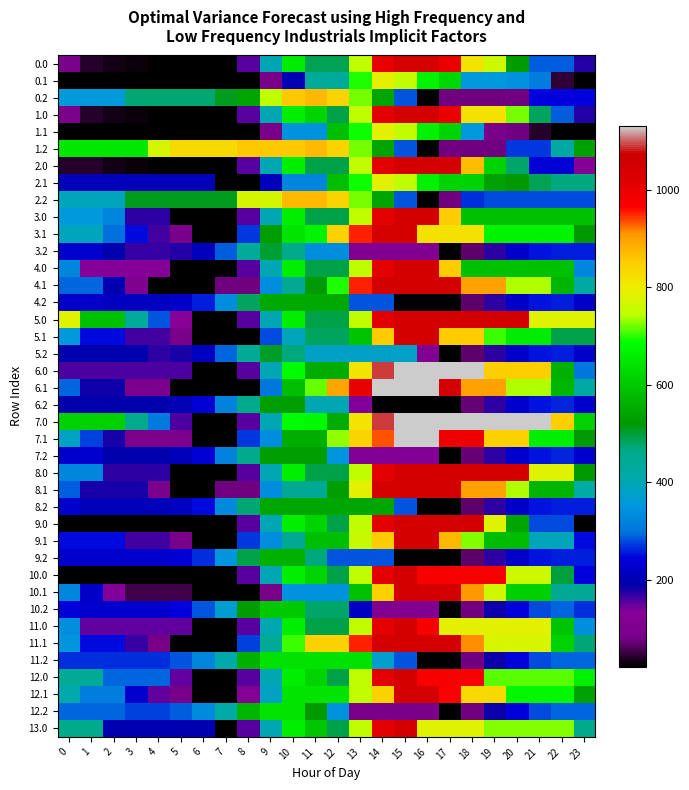

Count the number of categories in the chart.

24